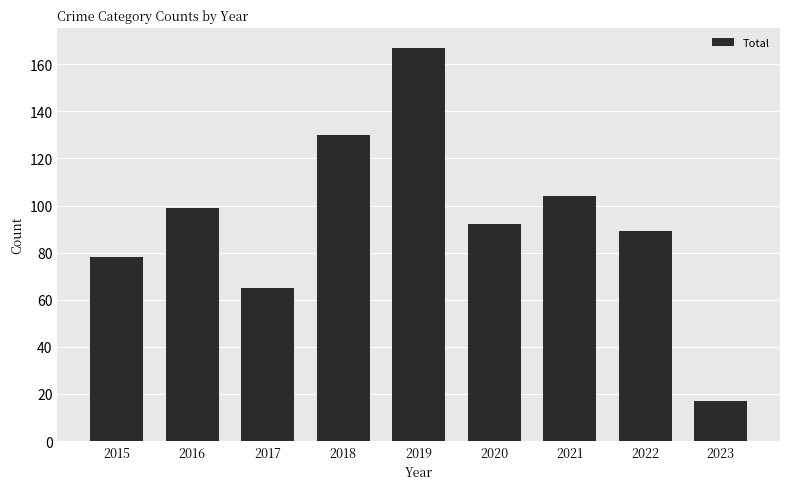

Rank the categories by value from lowest to highest.

2023, 2017, 2015, 2022, 2020, 2016, 2021, 2018, 2019